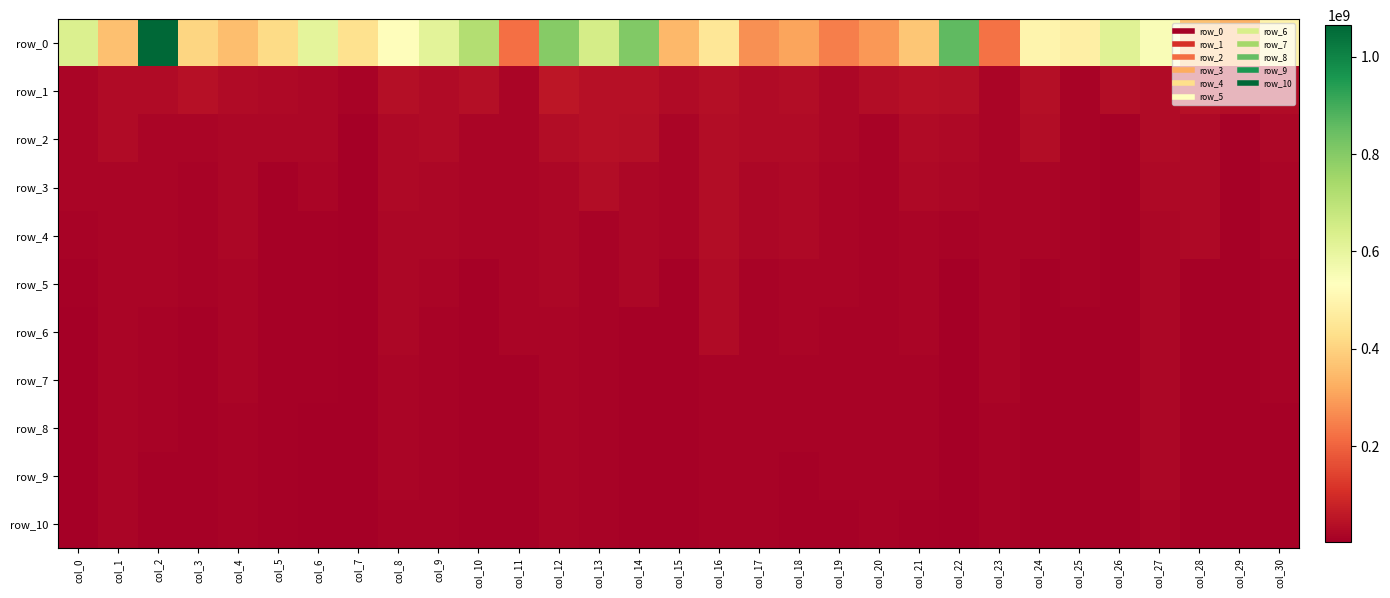

At which label does row_2 reach its minimum?

col_7